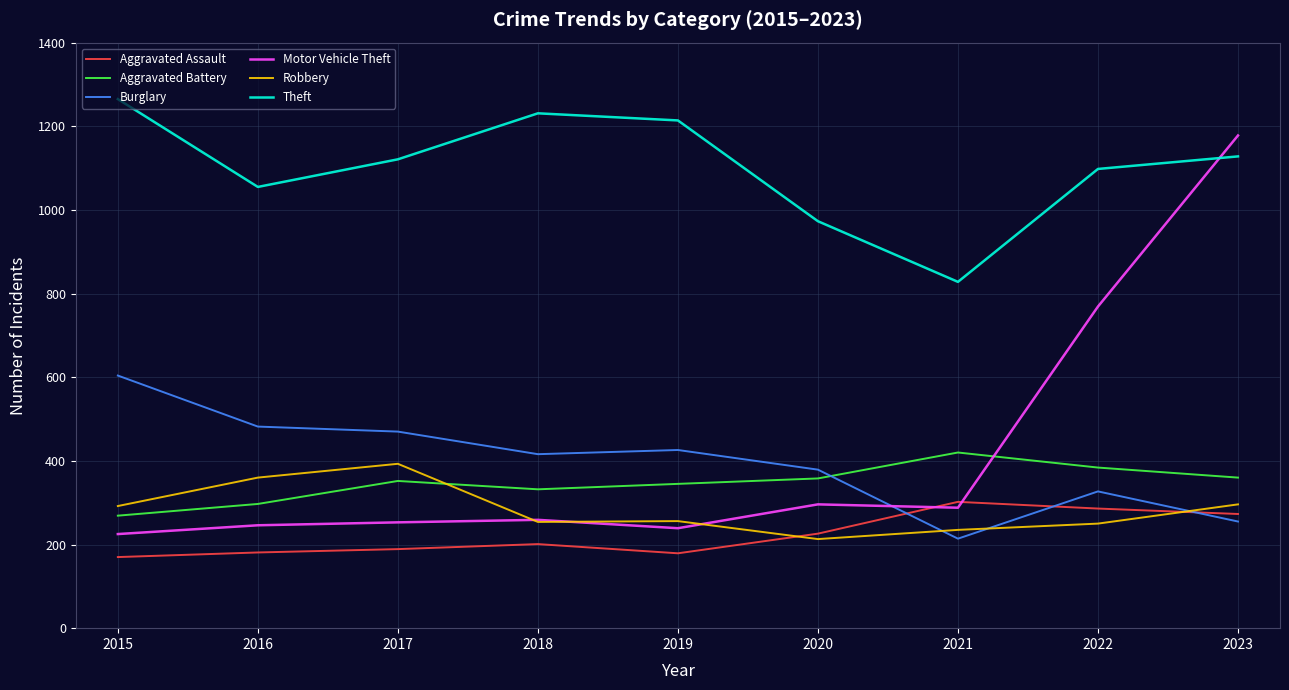

Where is Motor Vehicle Theft nearest to the value 701?

2022